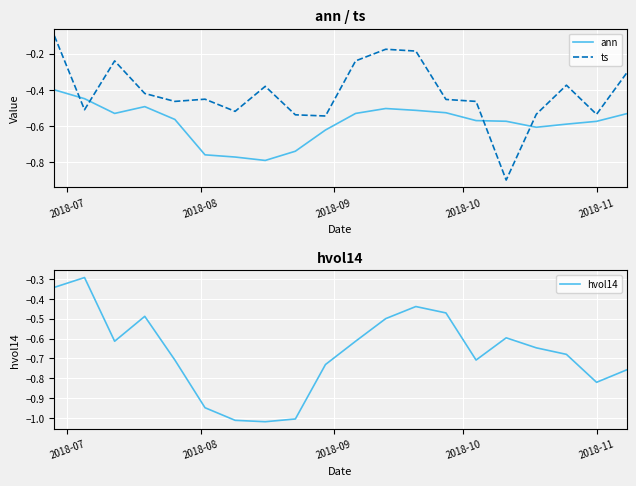

Reading left to right, transcribe all the data shown in this chart.

ann: -0.4	-0.4	-0.5	-0.5	-0.6	-0.8	-0.8	-0.8	-0.7	-0.6	-0.5	-0.5	-0.5	-0.5	-0.6	-0.6	-0.6	-0.6	-0.6	-0.5
ts: -0.1	-0.5	-0.2	-0.4	-0.5	-0.5	-0.5	-0.4	-0.5	-0.5	-0.2	-0.2	-0.2	-0.5	-0.5	-0.9	-0.5	-0.4	-0.5	-0.3
hvol14: -0.3	-0.3	-0.6	-0.5	-0.7	-0.9	-1.0	-1.0	-1.0	-0.7	-0.6	-0.5	-0.4	-0.5	-0.7	-0.6	-0.6	-0.7	-0.8	-0.8